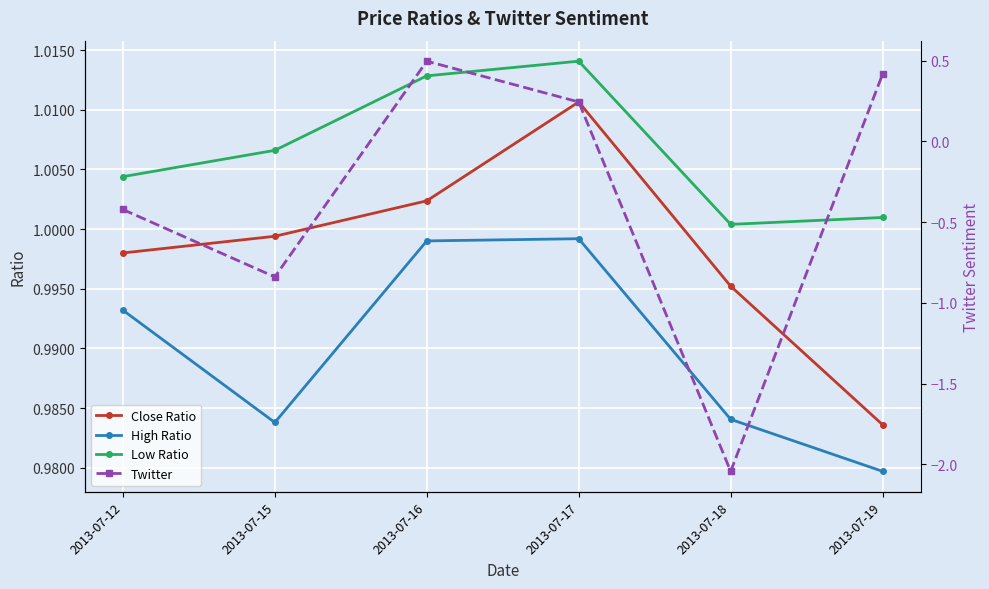

Reading right to left, what are all the values shown in this chart?

Close Ratio: 2013-07-19=1.0	2013-07-18=1.0	2013-07-17=1.0	2013-07-16=1.0	2013-07-15=1.0	2013-07-12=1.0
High Ratio: 2013-07-19=1.0	2013-07-18=1.0	2013-07-17=1.0	2013-07-16=1.0	2013-07-15=1.0	2013-07-12=1.0
Low Ratio: 2013-07-19=1.0	2013-07-18=1.0	2013-07-17=1.0	2013-07-16=1.0	2013-07-15=1.0	2013-07-12=1.0
Twitter: 2013-07-19=0.4	2013-07-18=-2.0	2013-07-17=0.2	2013-07-16=0.5	2013-07-15=-0.8	2013-07-12=-0.4